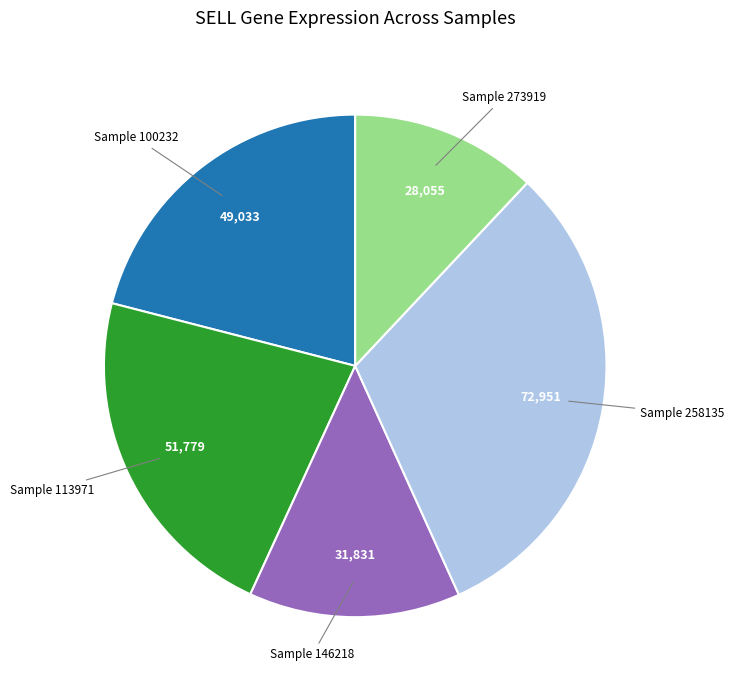

Does any single category account for the majority?

No